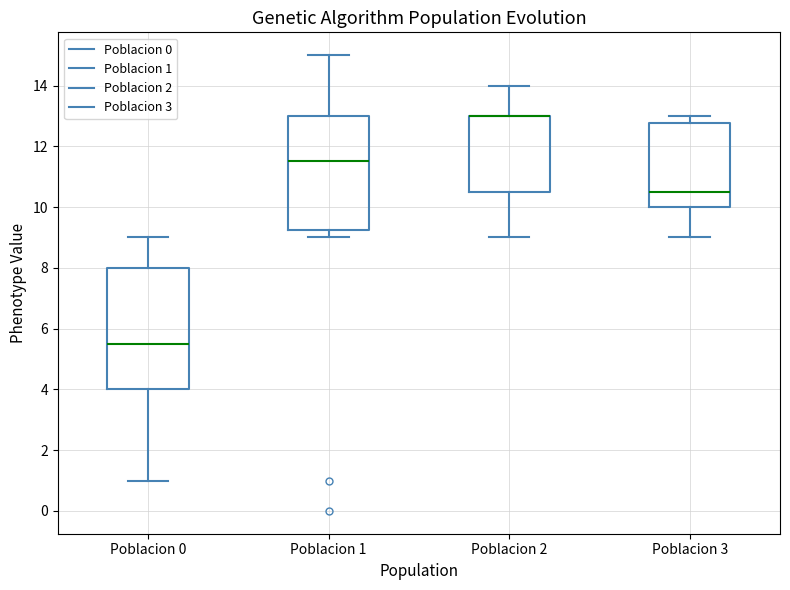

Reading left to right, read every box against the y-axis: the position of its median line, the range the box covers, and the ends of its whiskers. The values are not printed on the chart, so give them approximately, as read against the axis.

Poblacion 0: median 5.6, box 4.0 to 8.0, whiskers 1.0 to 9.0
Poblacion 1: median 11.6, box 9.2 to 13.0, whiskers 9.0 to 15.0
Poblacion 2: median 13.0 (drawn on the box's upper edge), box 10.6 to 13.0, whiskers 9.0 to 14.0
Poblacion 3: median 10.6, box 10.0 to 12.8, whiskers 9.0 to 13.0